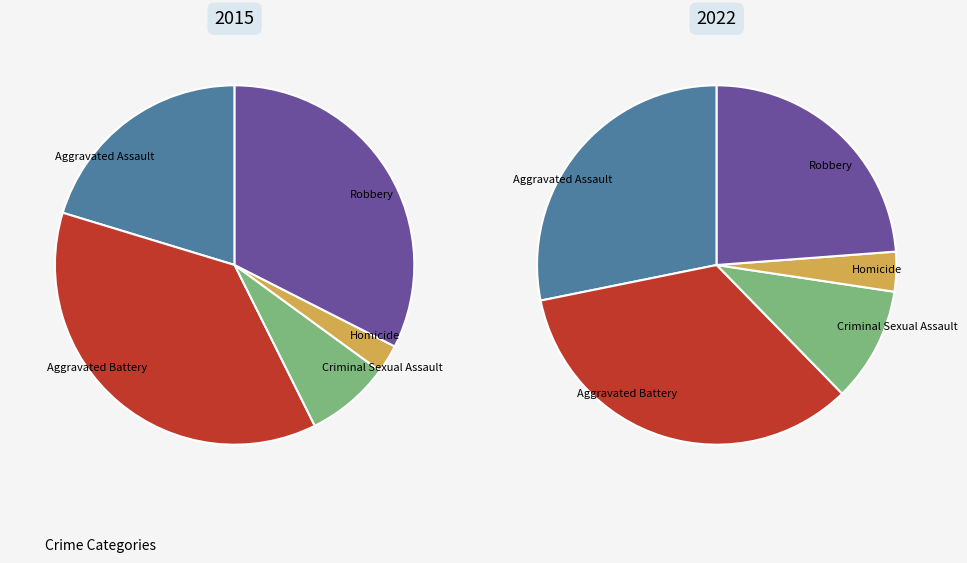

To the nearest percent, what is the average slice percentage?

20%